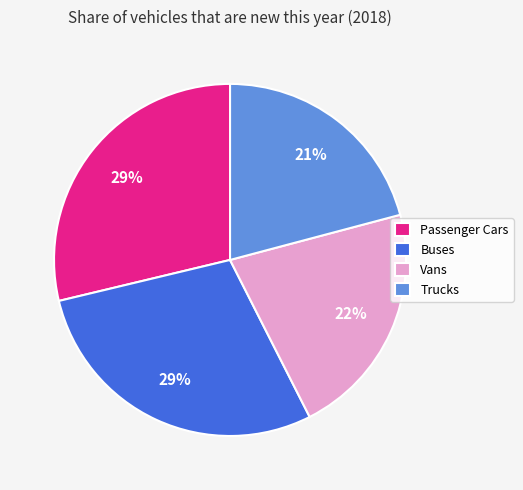

To the nearest percent, what portion does Vans represent?

22%